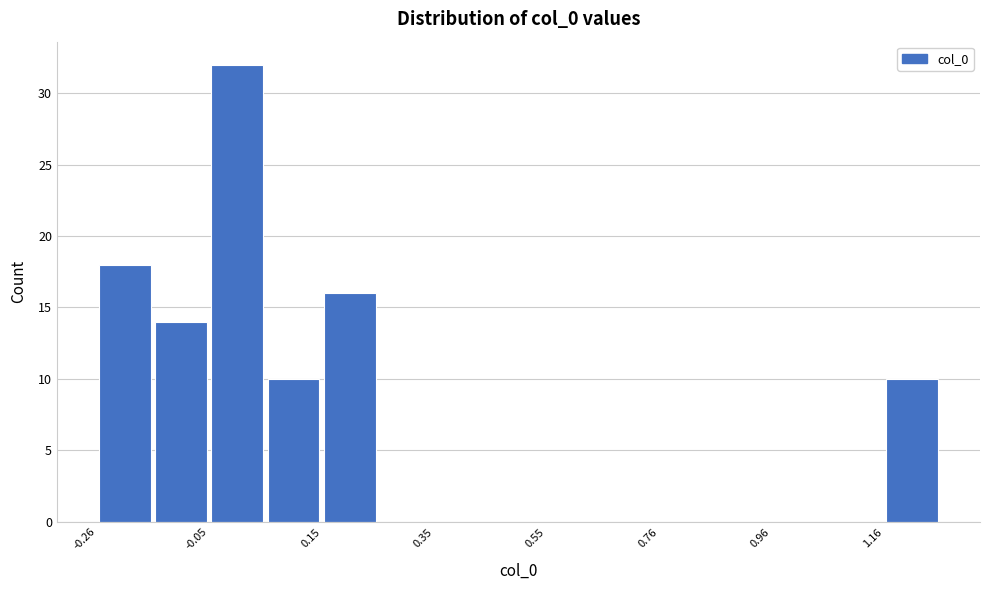

Read against the x-axis, roughly where is the centre of the tallest bar?

0.00